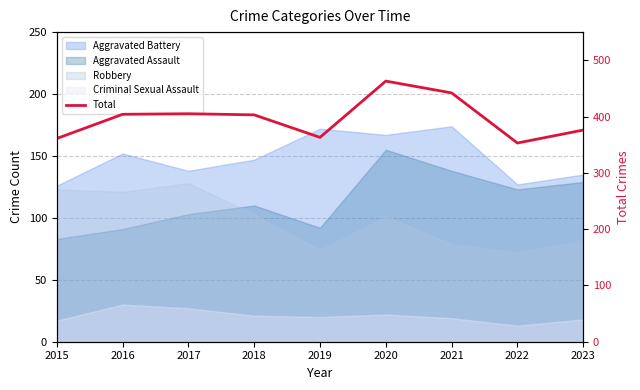

Reading left to right, transcribe all the data shown in this chart.

2015=361	2016=404	2017=405	2018=403	2019=363	2020=463	2021=442	2022=353	2023=376